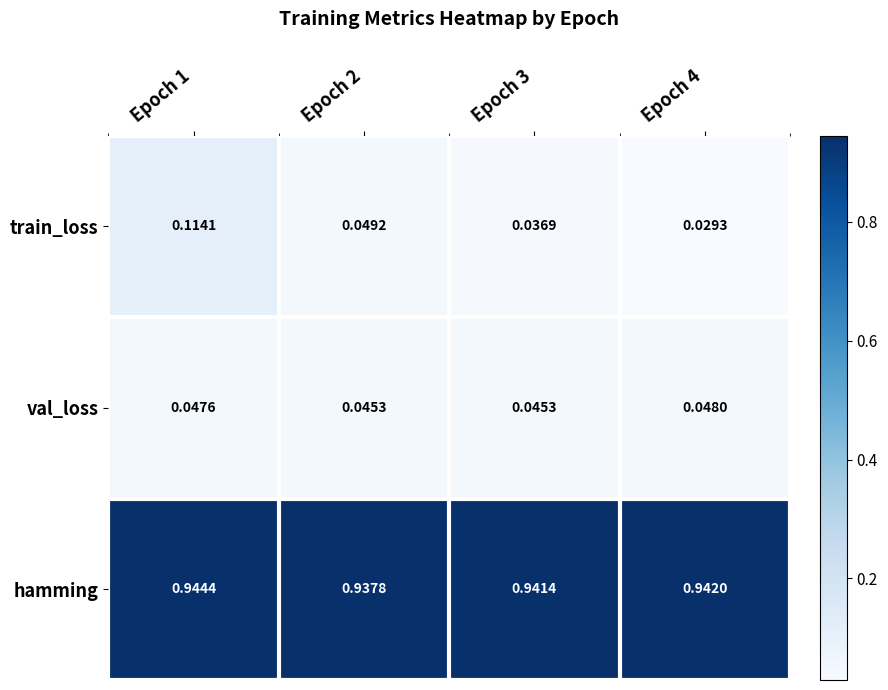

Which category has the lowest value across all series?

Epoch 4